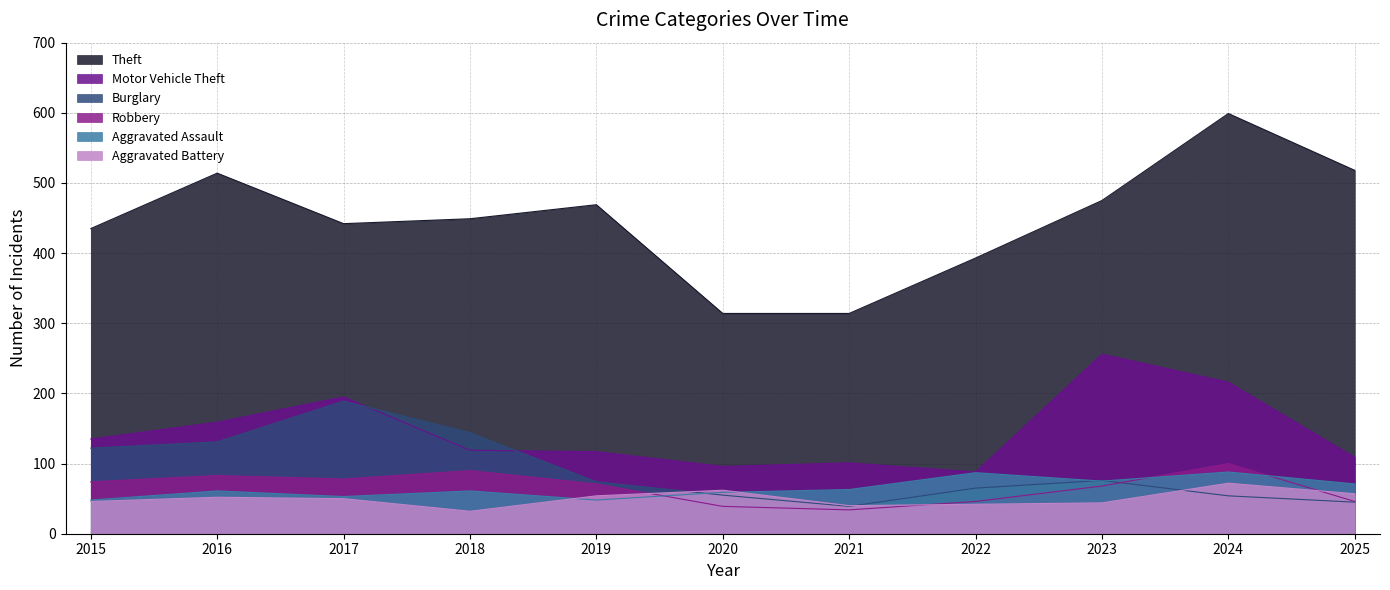

What is the difference between the maximum and minimum values in the Motor Vehicle Theft series?

168